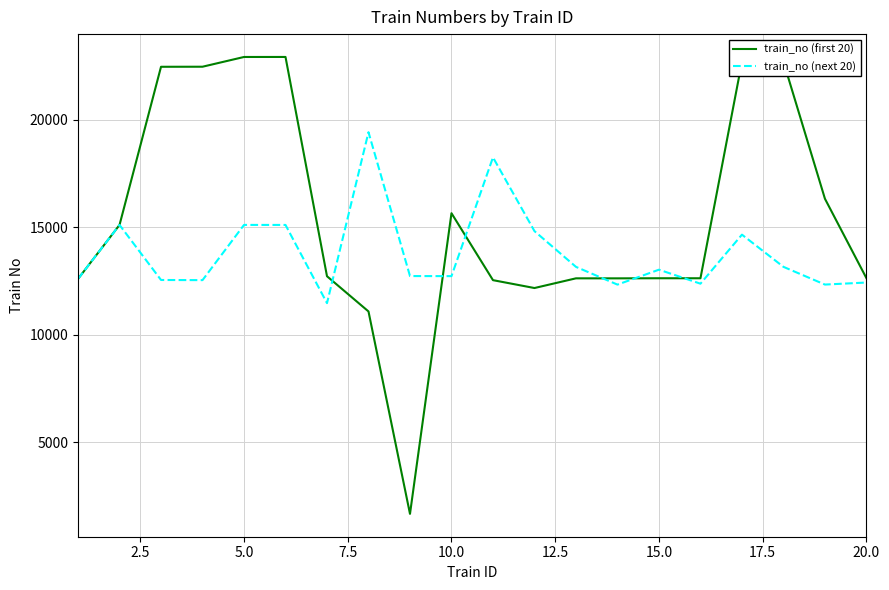

In train_no (next 20), how many points are higher than both neighbors (excluding endpoints)?

6